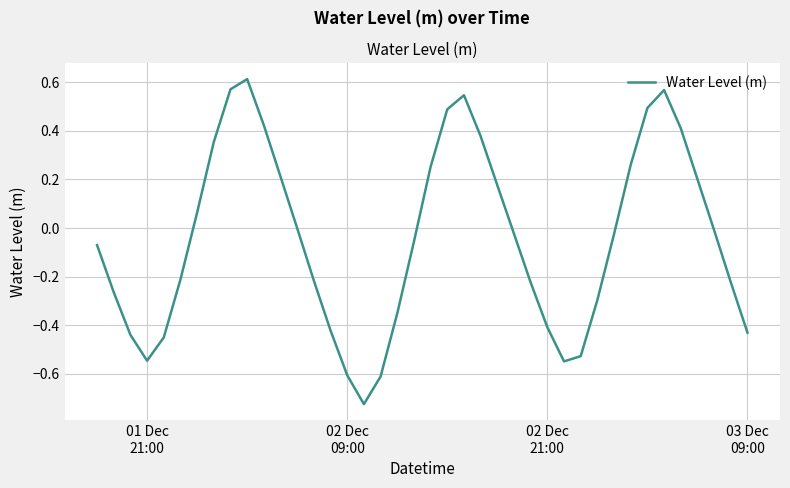

What is the sum of all values?

-1.7